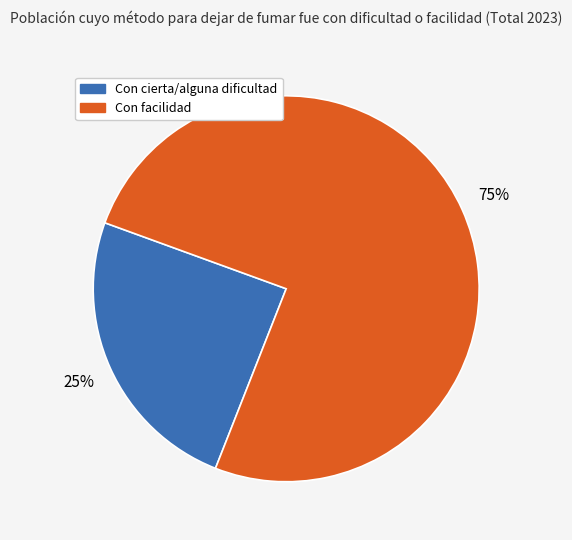

Is there any slice that represents more than half of the pie?

Yes